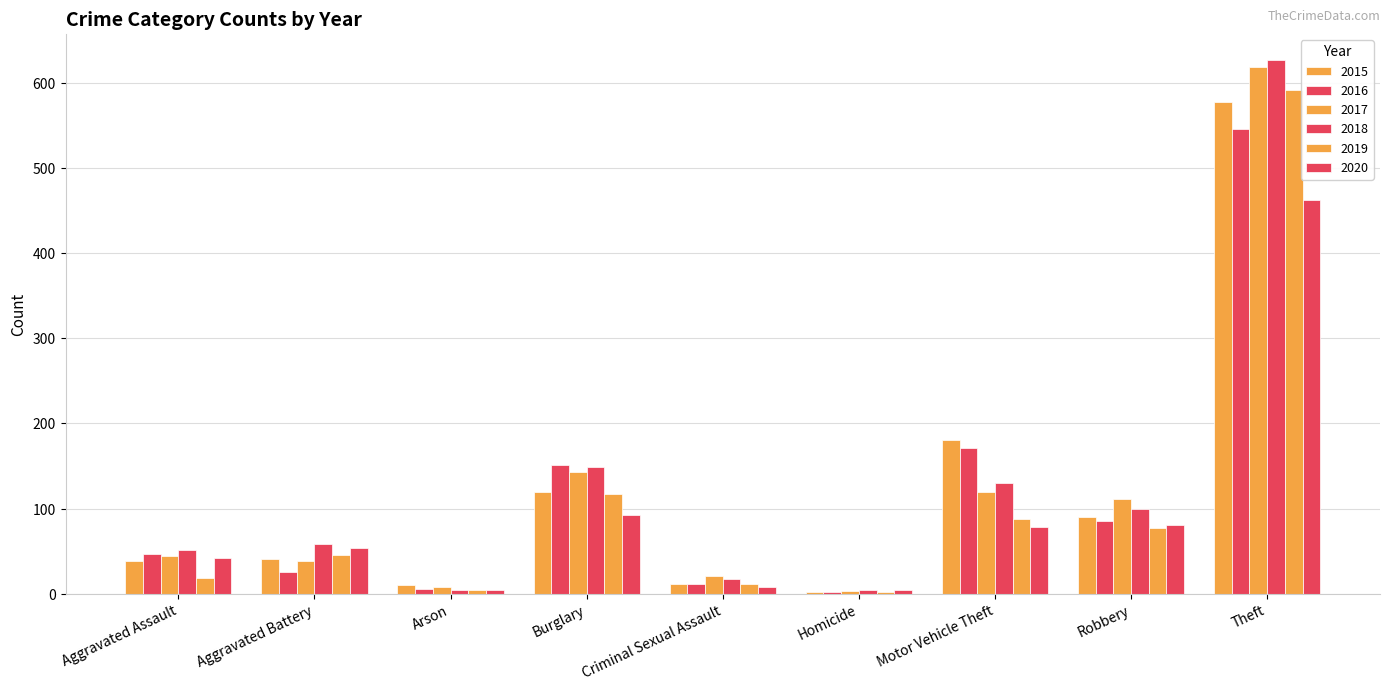

What is the sum of all 2018 values?

1142